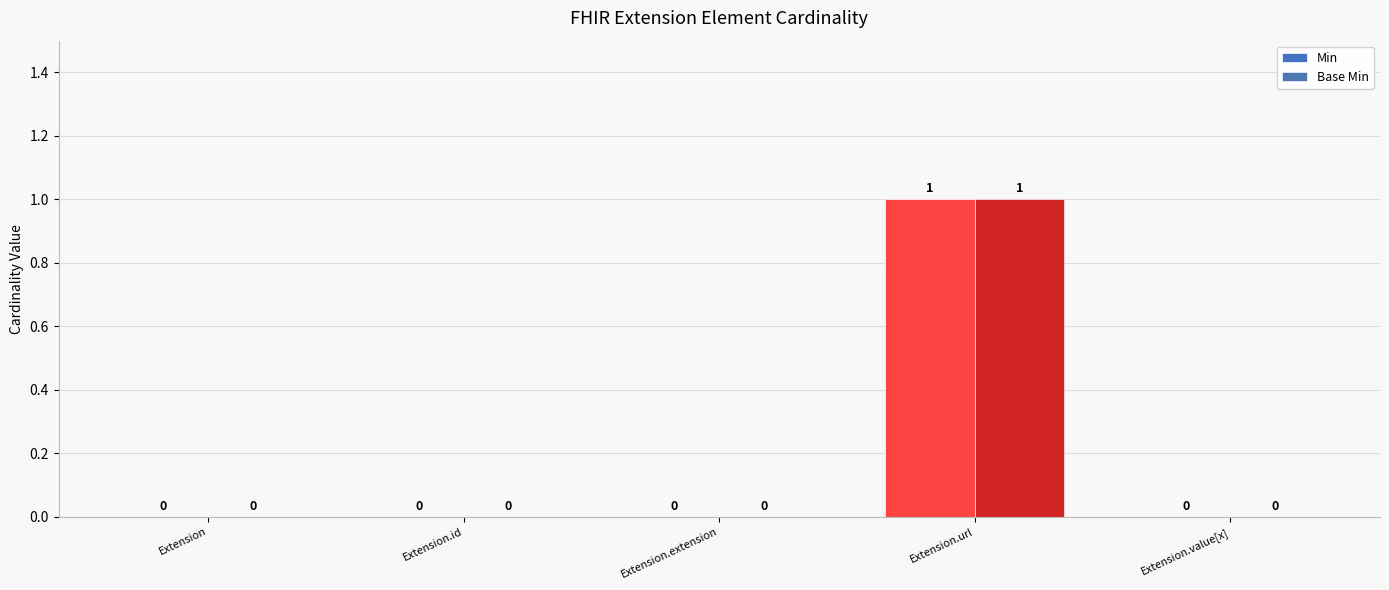

How many values in the Base Min series exceed 0?

1